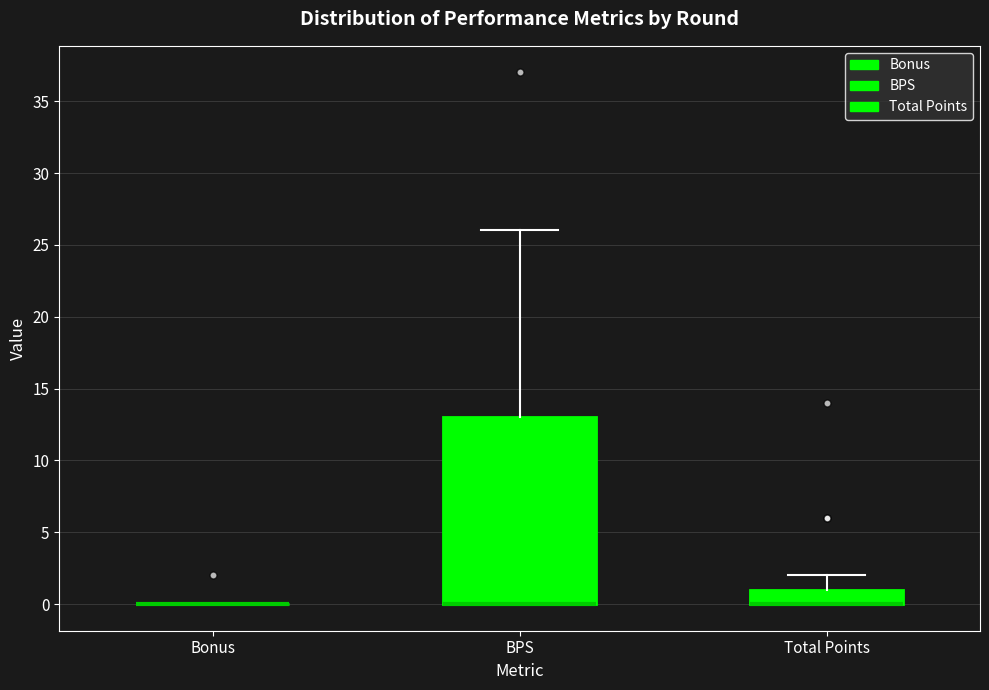

Reading left to right, read every box against the y-axis: the position of its median line, the range the box covers, and the ends of its whiskers. The values are not printed on the chart, so give them approximately, as read against the axis.

Bonus: box collapsed to a line at 0, whiskers 0 to 0
BPS: median 0 (drawn on the box's lower edge), box 0 to 13, whiskers 0 to 26
Total Points: median 0 (drawn on the box's lower edge), box 0 to 1, whiskers 0 to 2